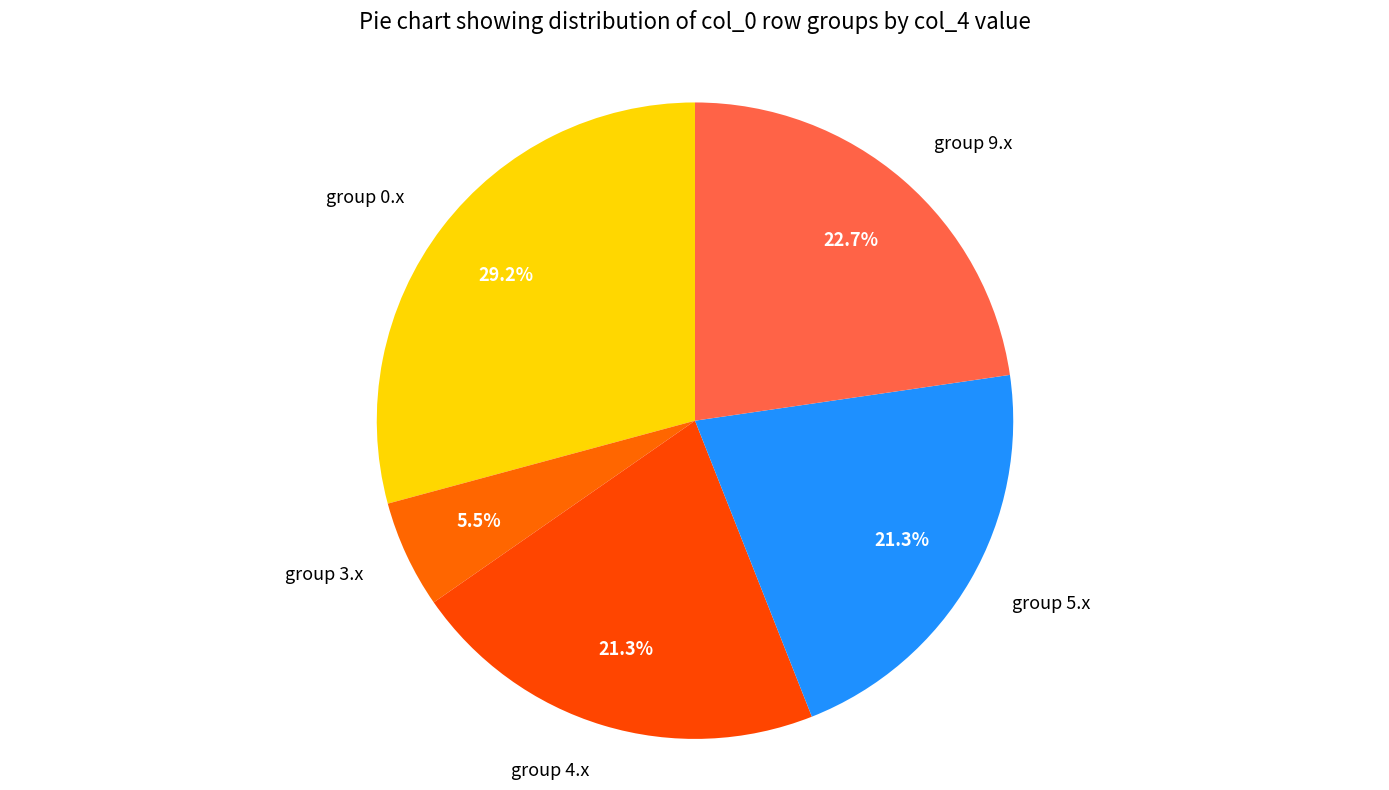

Combined, what portion of the pie is group 4.x and group 9.x?

44.0%